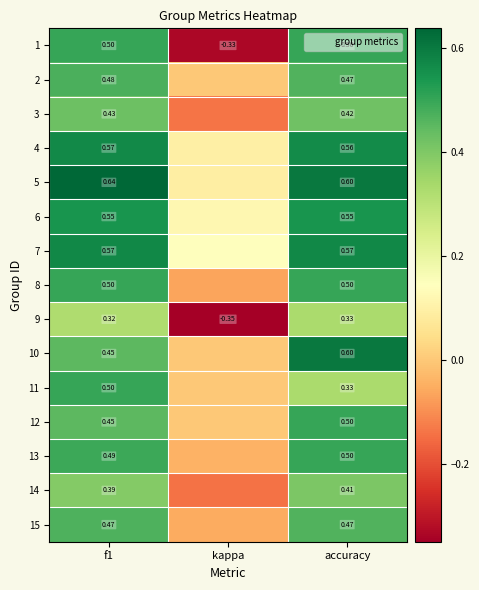

Is the value of 14 at accuracy greater than the value of 2 at accuracy?

No